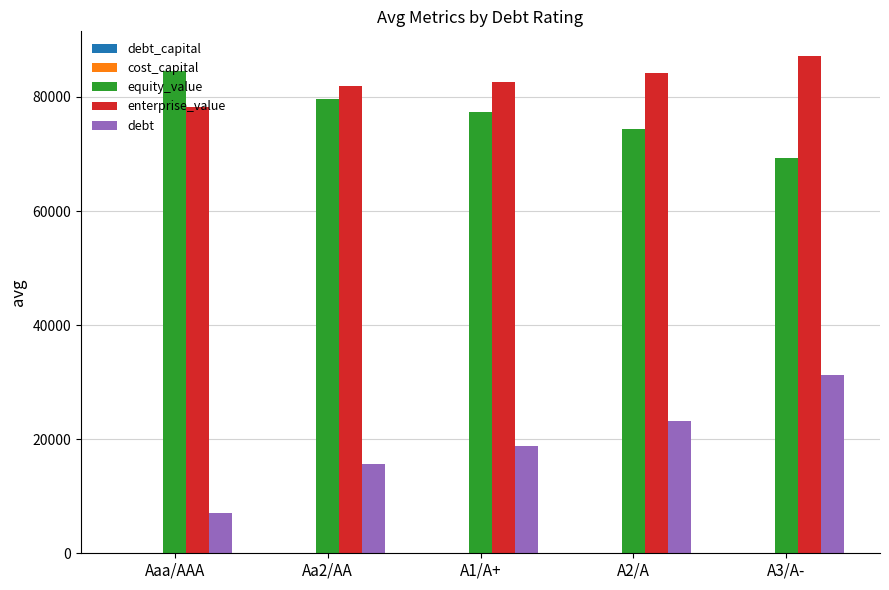

Is the value of debt at A3/A- greater than the value of enterprise_value at A1/A+?

No